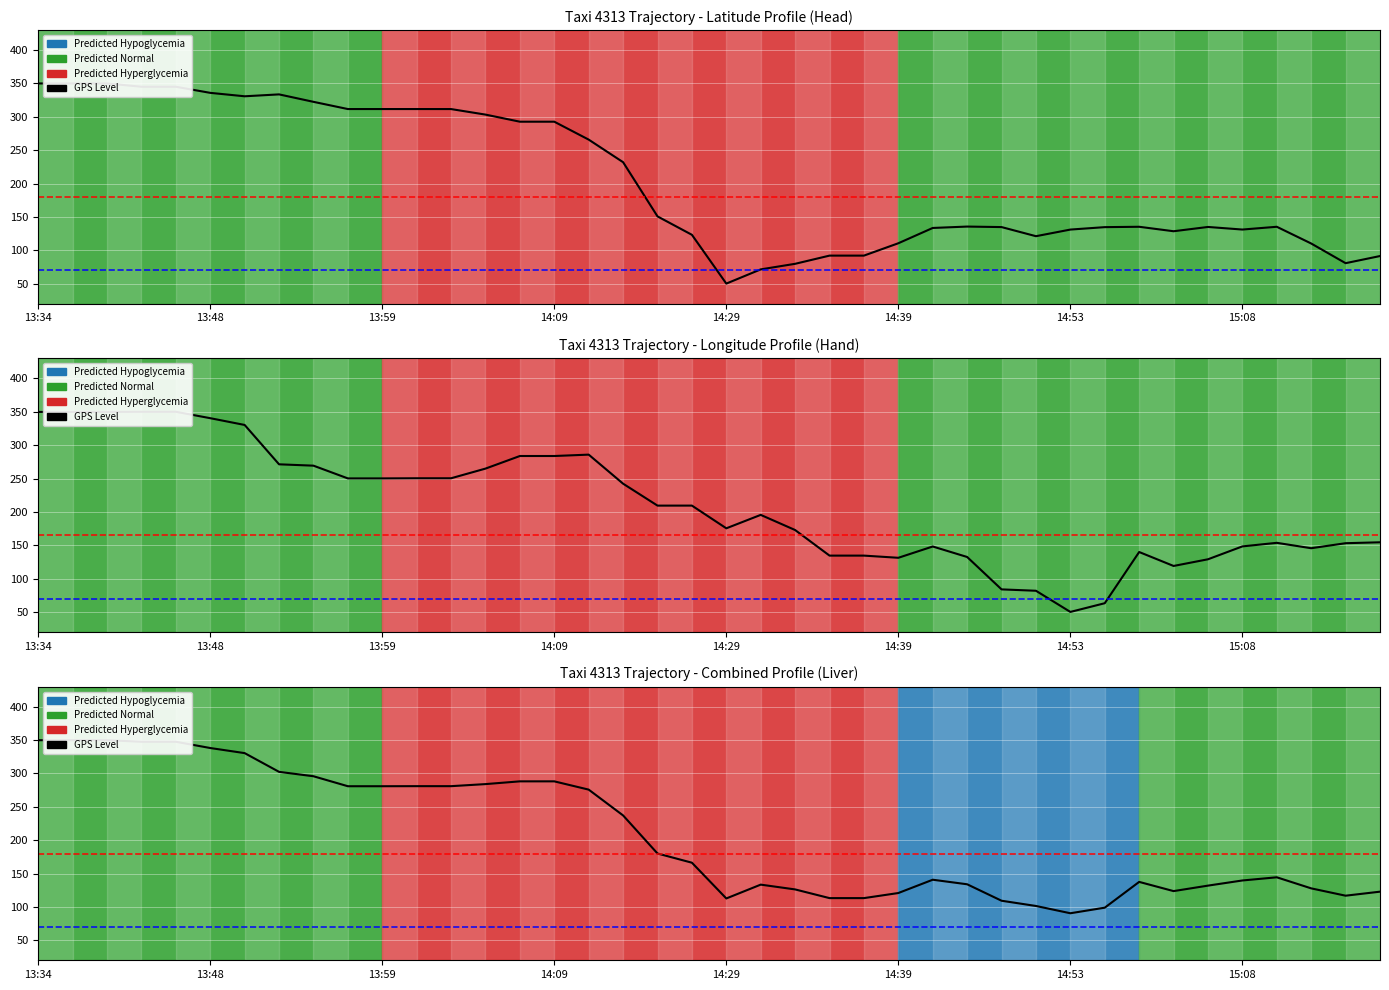

List the series in order of their peak value, highest first.

Latitude Level, Longitude Level, Combined Level